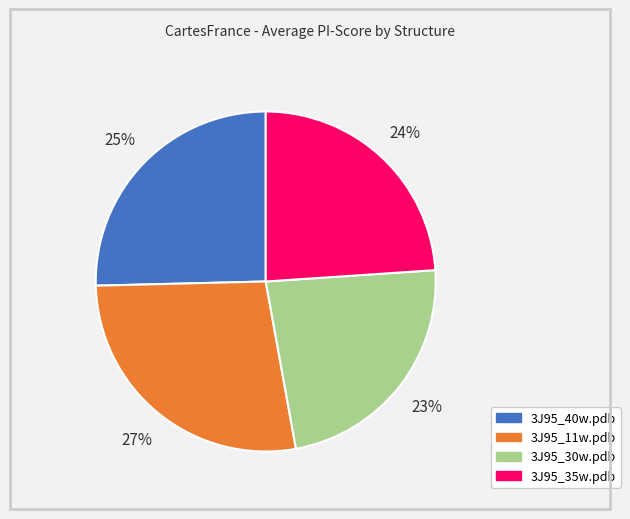

Rank the categories by value from lowest to highest.

3J95_30w.pdb, 3J95_35w.pdb, 3J95_40w.pdb, 3J95_11w.pdb